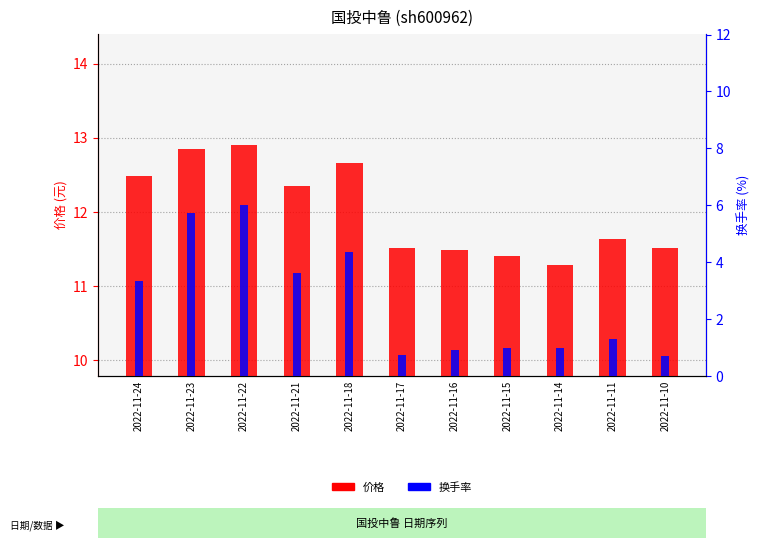

What is the greatest value displayed?

12.9